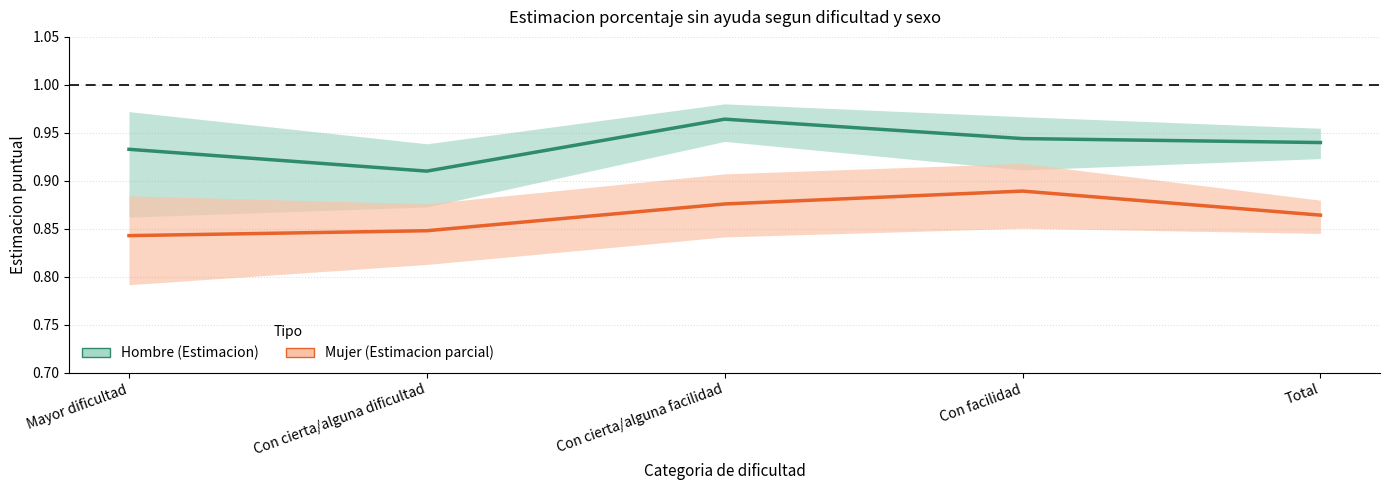

At which label is Hombre (Estimacion) closest to 0?

Con cierta/alguna dificultad